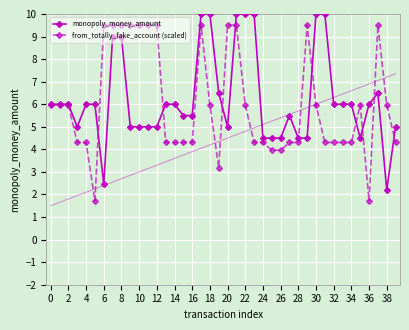

True or false: from_totally_fake_account (scaled) has more than 2 interior local peaks.

True